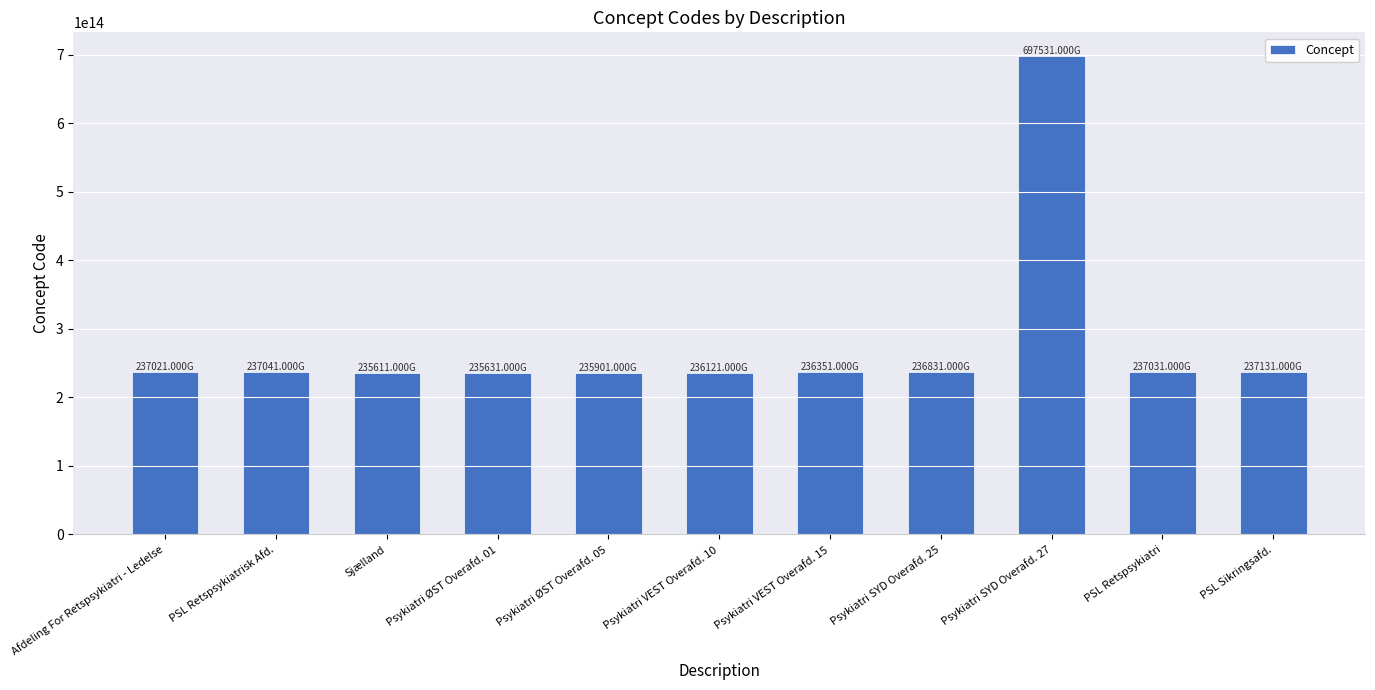

Approximately how many times larger is the value at Psykiatri SYD Overafd. 27 compared to Psykiatri ØST Overafd. 05?

3.0